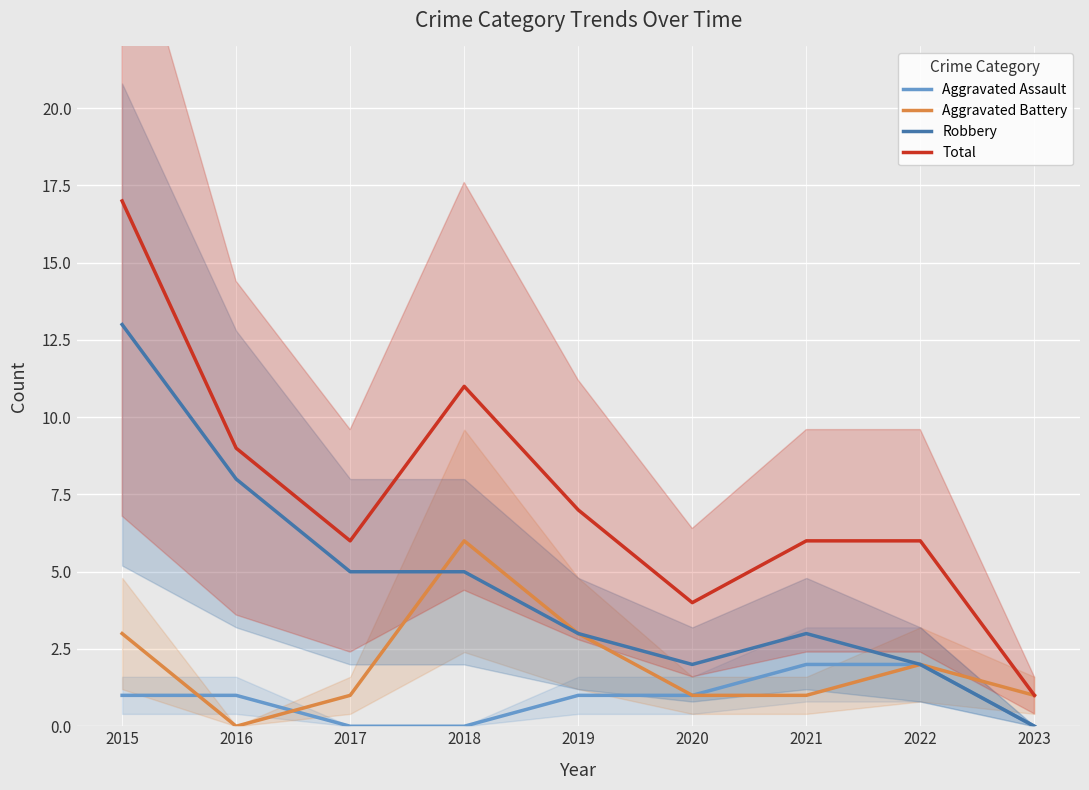

What is the average value of the Total series?

7